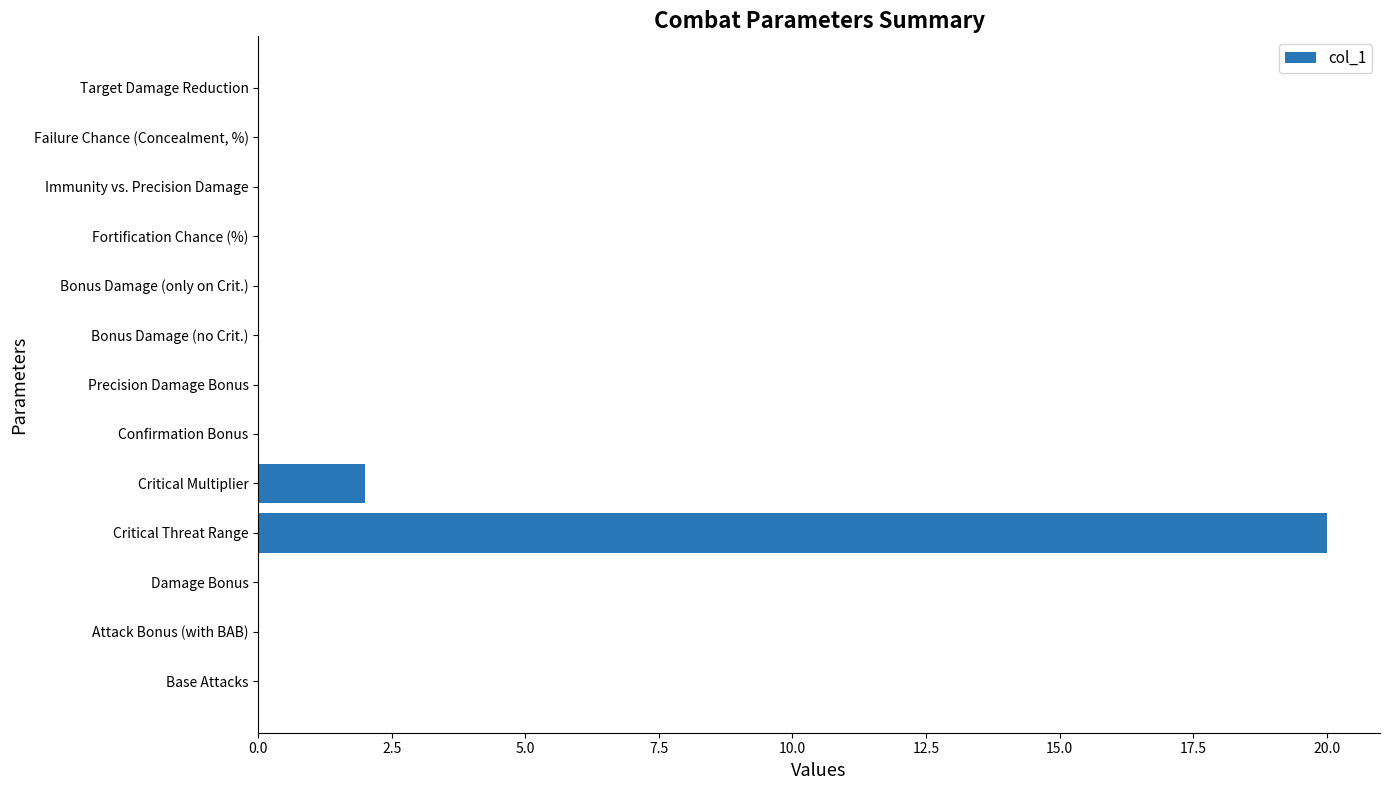

Is it true that the value at Target Damage Reduction is 0?

True